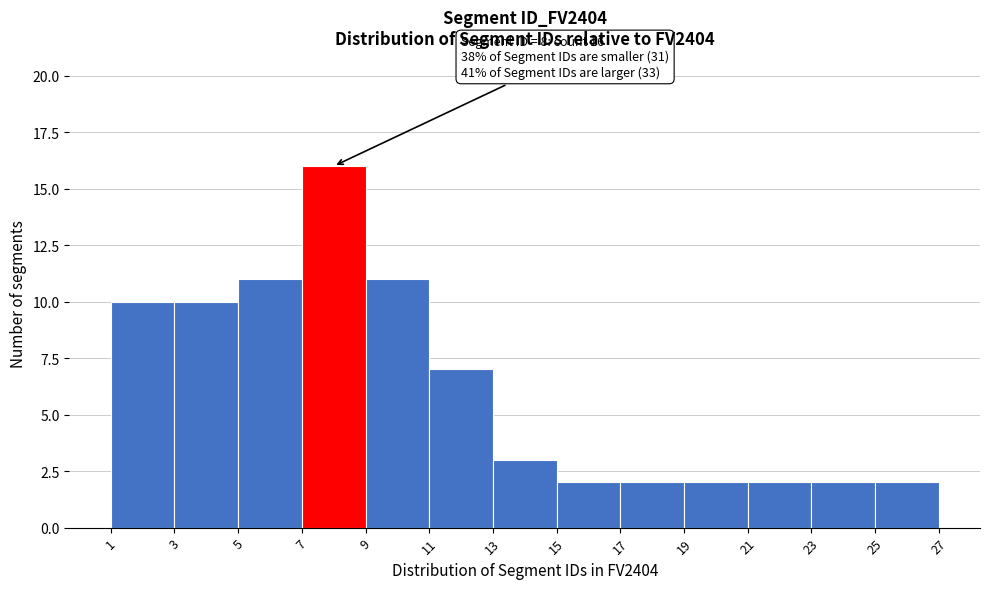

Which range on the x-axis has the tallest bar?

7 to 9